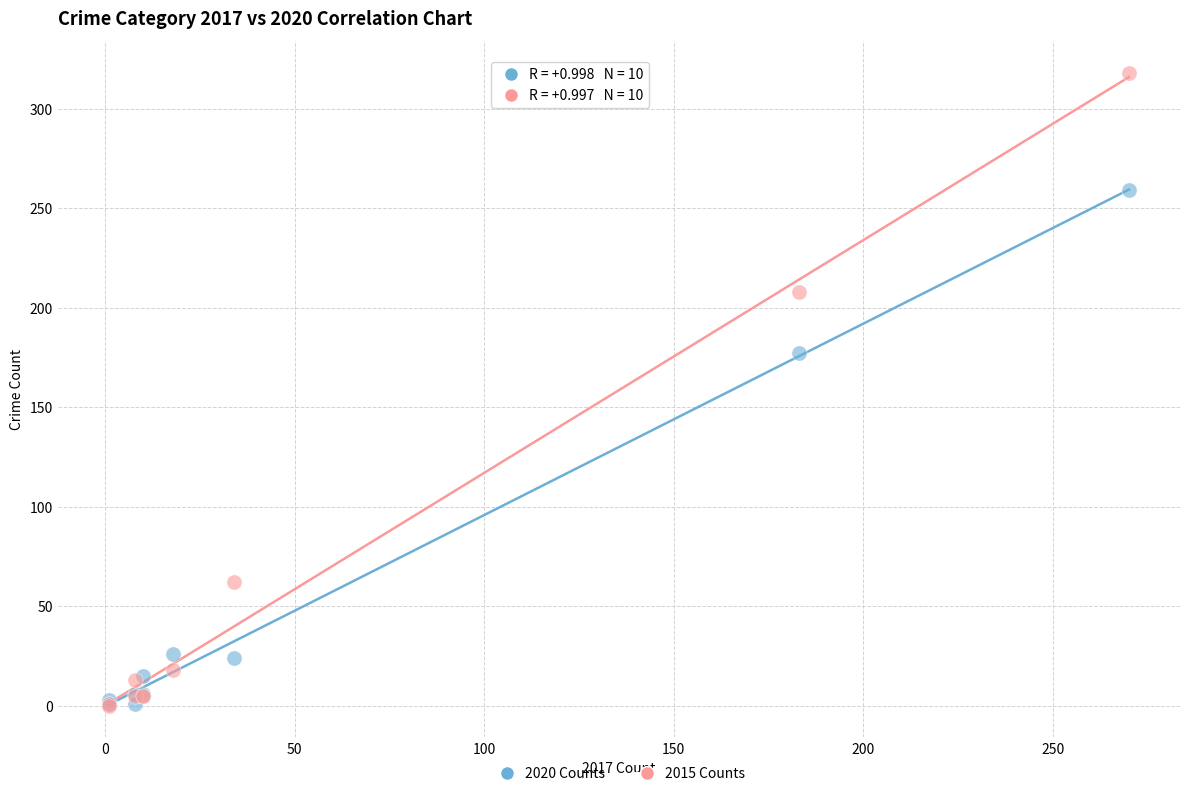

In the 2020 Counts series, what Y value is closest to 130?

177